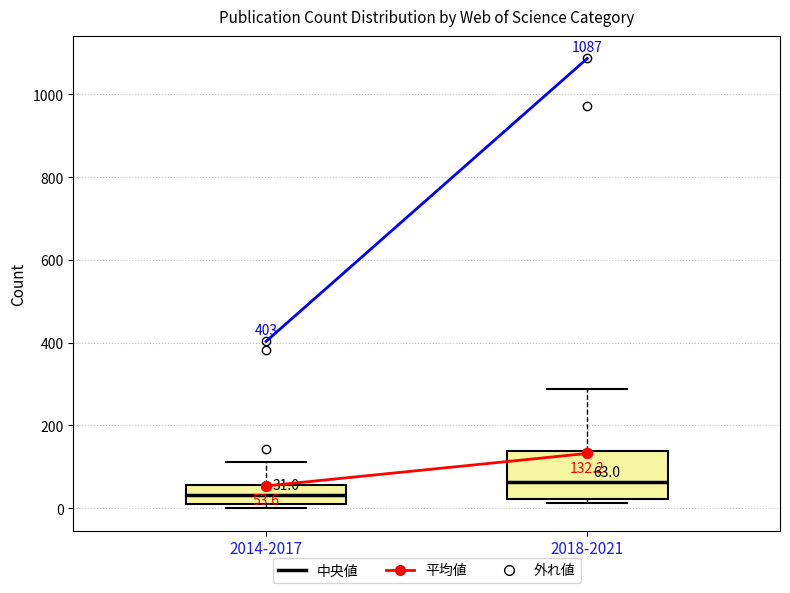

Which box's median line is the lowest?

2014-2017